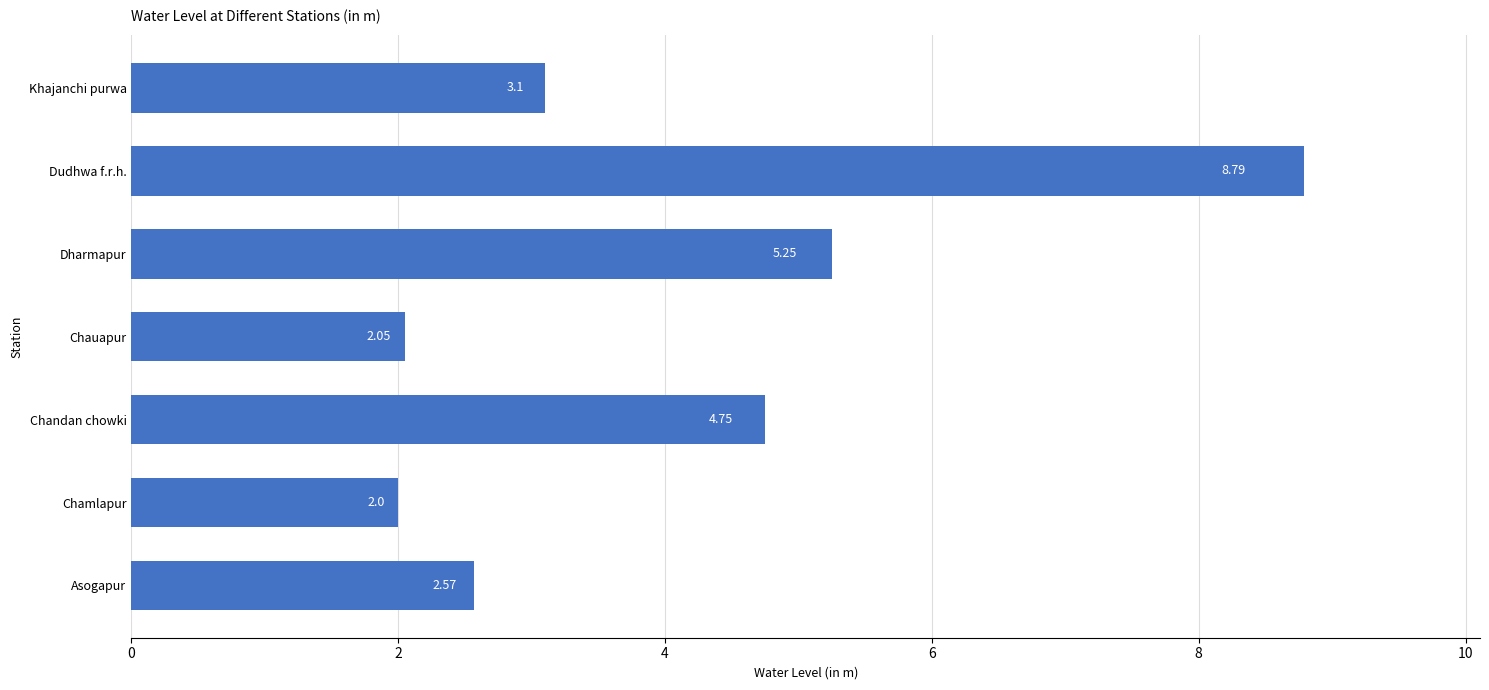

Does the chart contain stacked bars?

No